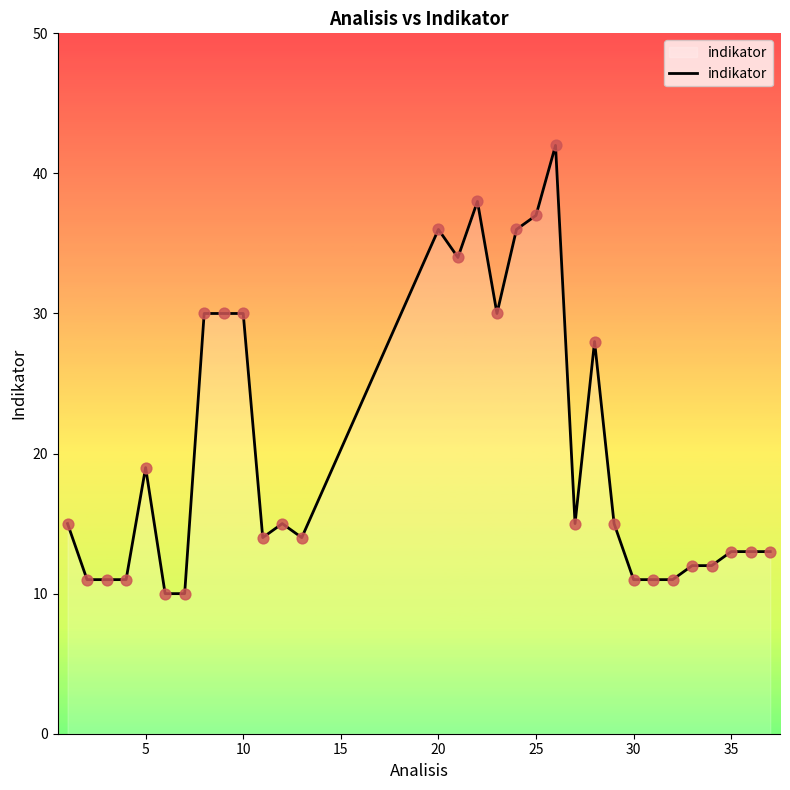

What is the smallest value displayed?

10